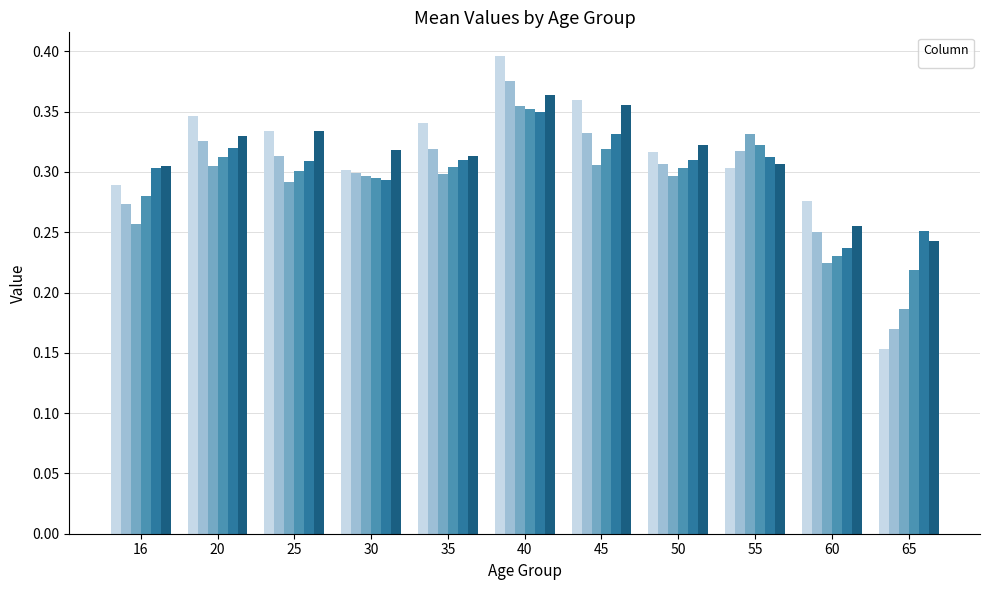

How many groups of bars are there?

11